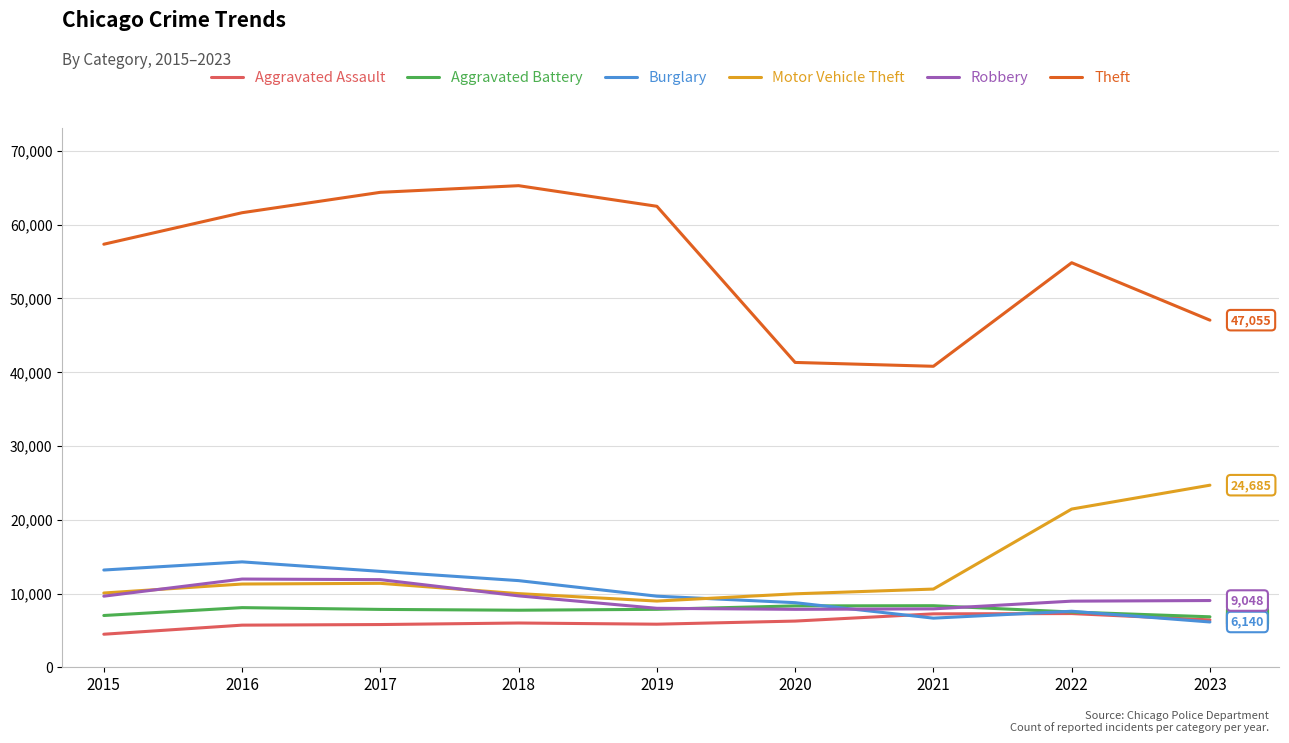

Where is Motor Vehicle Theft nearest to the value 16831?

2022